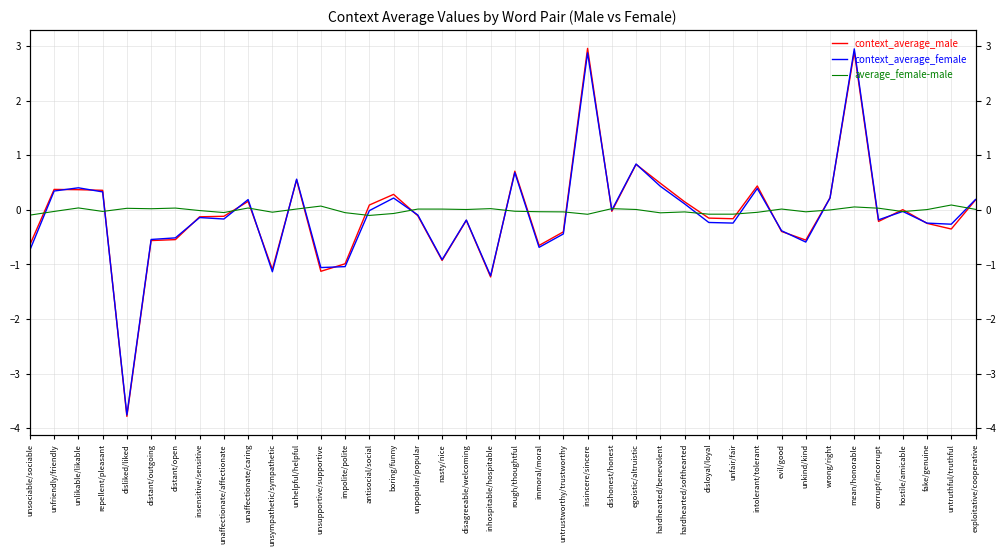

Rank the series by their maximum value, from highest to lowest.

context_average_male, context_average_female, average_female-male